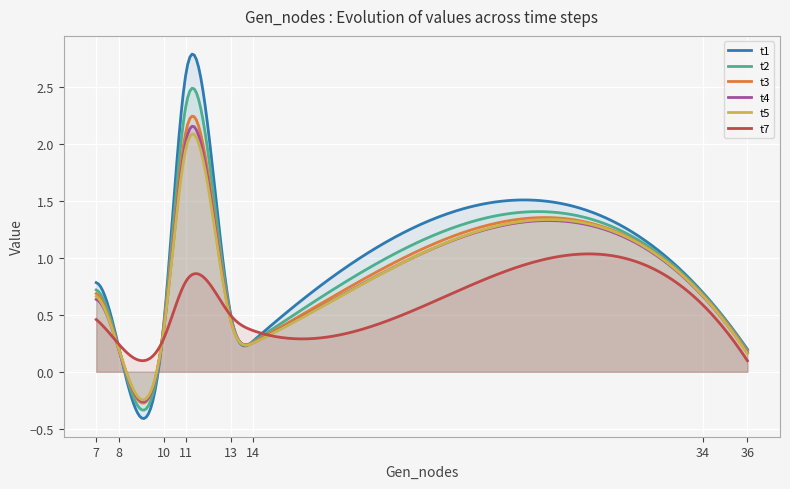

The t7 series shows 0.3 at 10. True or false?

True